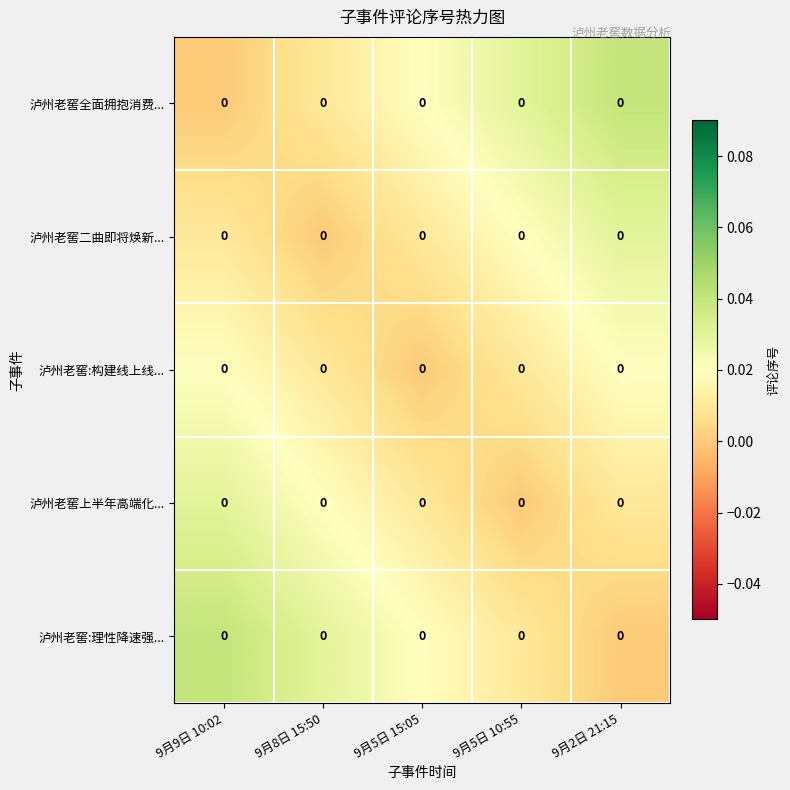

Rank the series at 9月9日 10:02 from highest to lowest value.

泸州老窖:理性降速强..., 泸州老窖上半年高端化..., 泸州老窖:构建线上线..., 泸州老窖二曲即将焕新..., 泸州老窖全面拥抱消费...